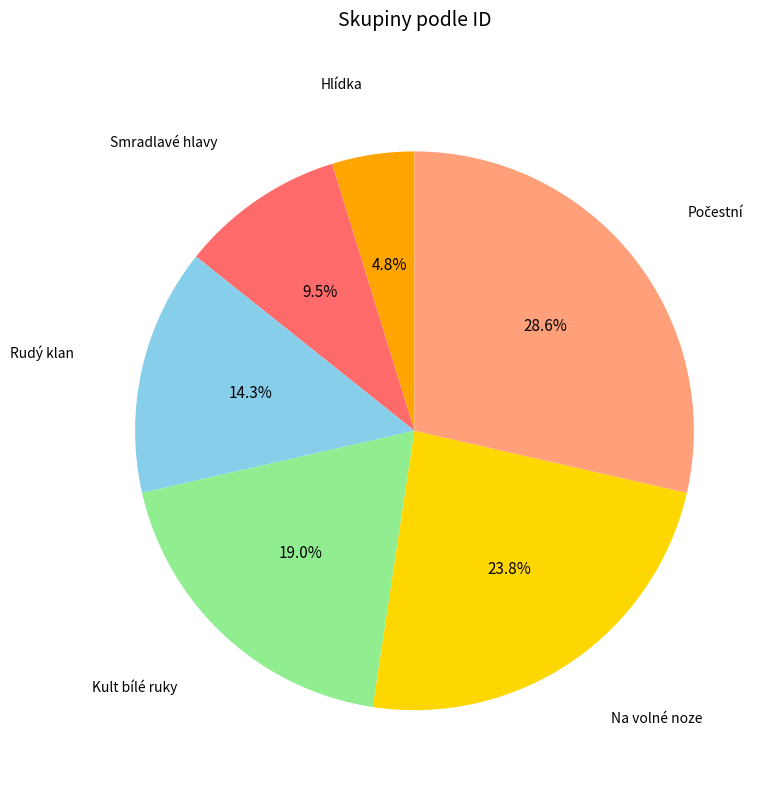

To the nearest percent, what is the difference between the largest and smallest slice percentages?

24%